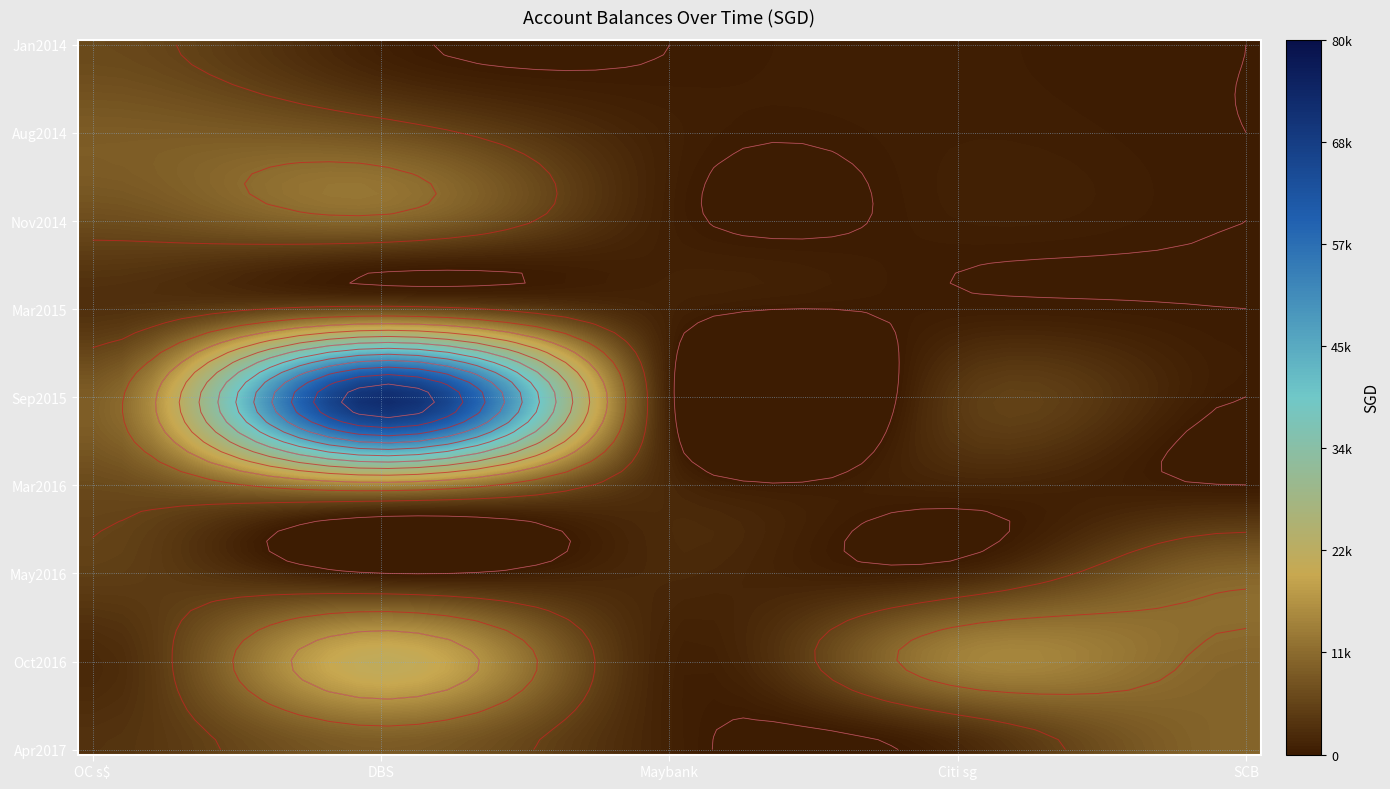

Reading left to right, transcribe all the data shown in this chart.

OC s$ acct total: 6612.8	9220.0	7029.0	3100.0	9431.0	6676.0	5120.0	2000.0	3400.0
DBS my total: 720.0	7520.0	10532.0	6955.0	72770.0	14972.0	0.0	22000.0	9000.0
Maybank: 0.0	811.0	700.0	1031.0	687.0	1967.0	1970.0	1010.0	1000.0
Citi sg: 400.0	573.0	620.0	347.0	4235.0	1370.0	1450.0	14470.2	1501.0
SCB: 0.0	0.0	0.0	0.0	0.0	0.0	10600.3	10600.3	10600.0